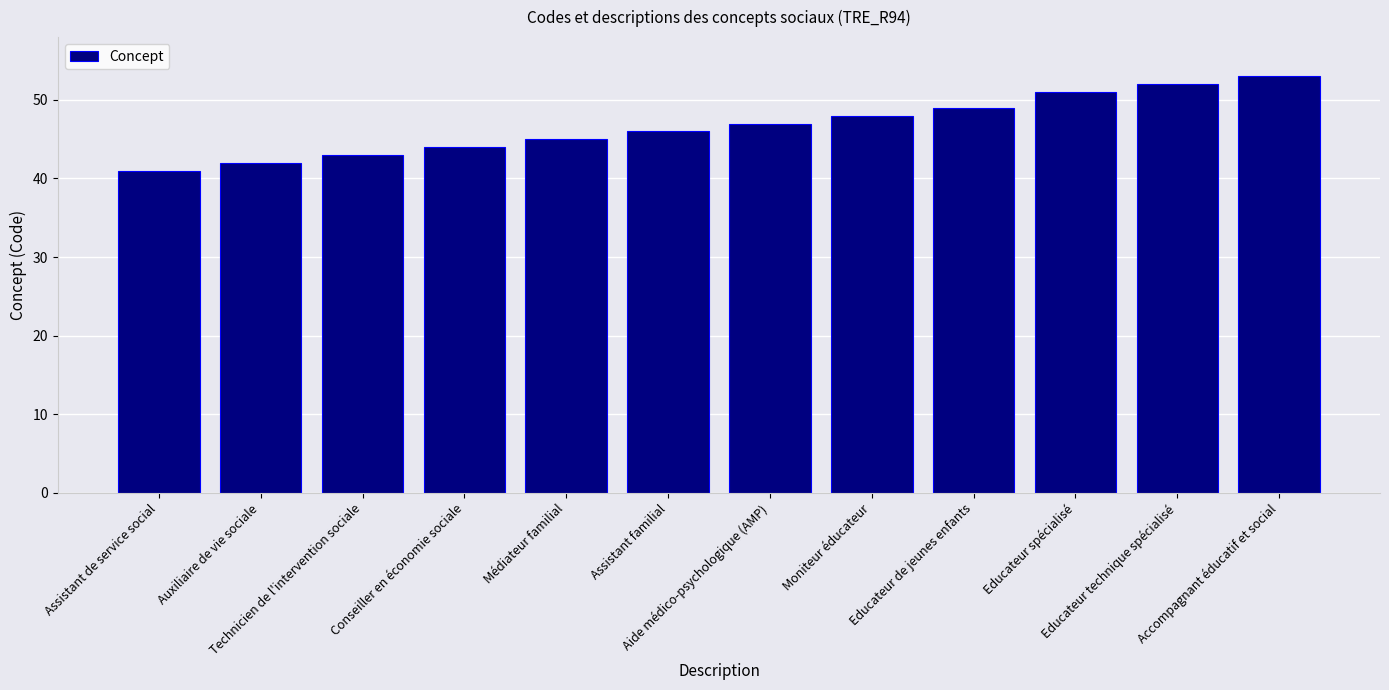

At which label is the value closest to 47?

Aide médico-psychologique (AMP)